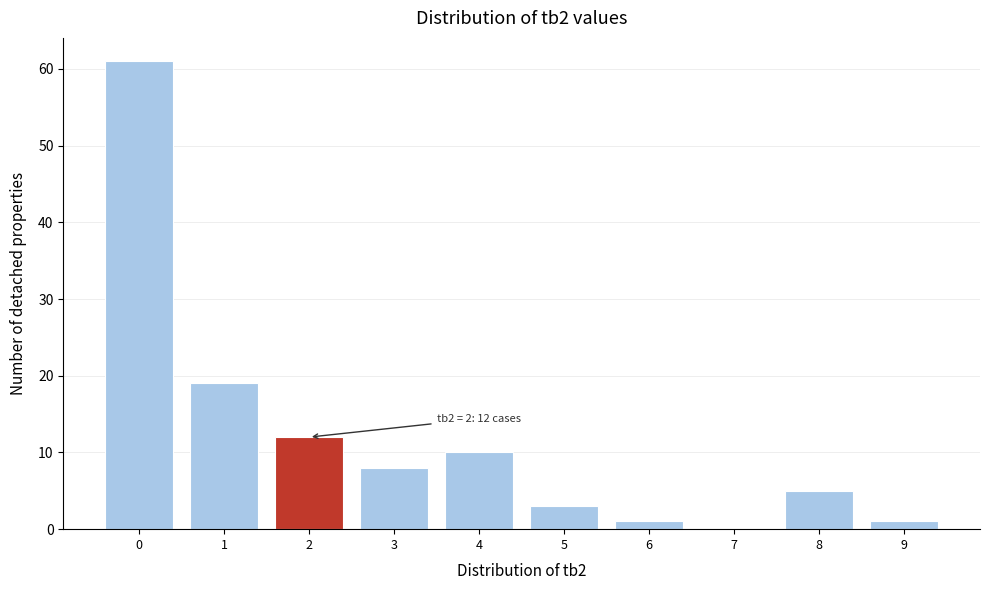

Over which range of the x-axis is the bar tallest?

-0.5 to 0.5